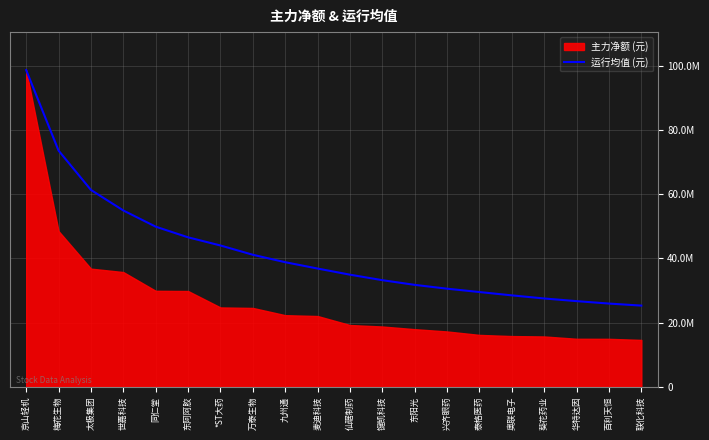

How many lines are shown in the chart?

1